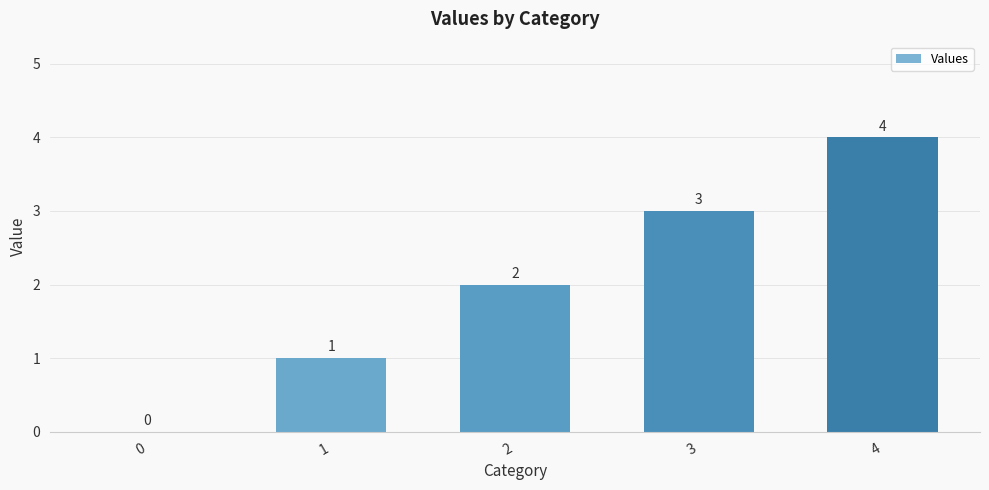

What is the average value?

2